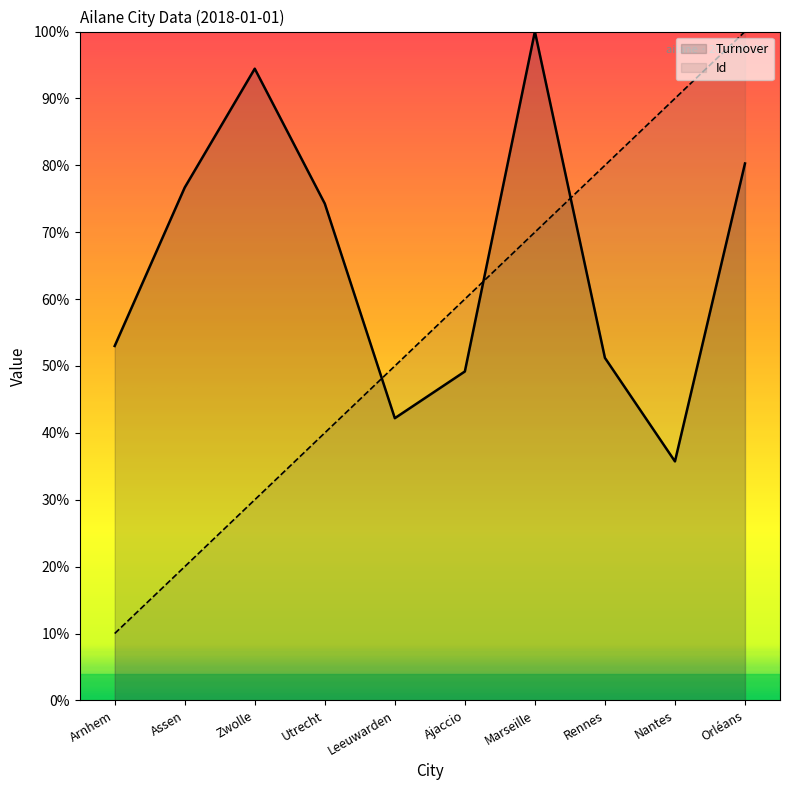

Reading left to right, list all the values displayed in this chart.

Turnover: 53.0	76.7	94.4	74.3	42.2	49.2	100.0	51.2	35.7	80.3
Id: 10.0	20.0	30.0	40.0	50.0	60.0	70.0	80.0	90.0	100.0